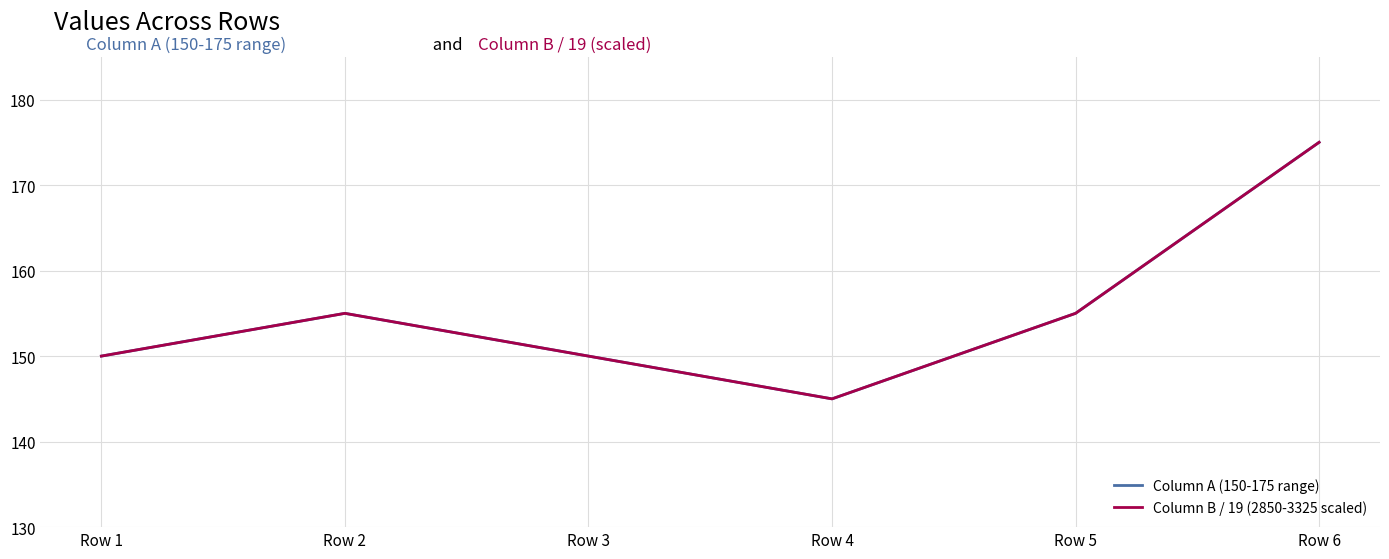

Does the chart have visible grid lines?

Yes